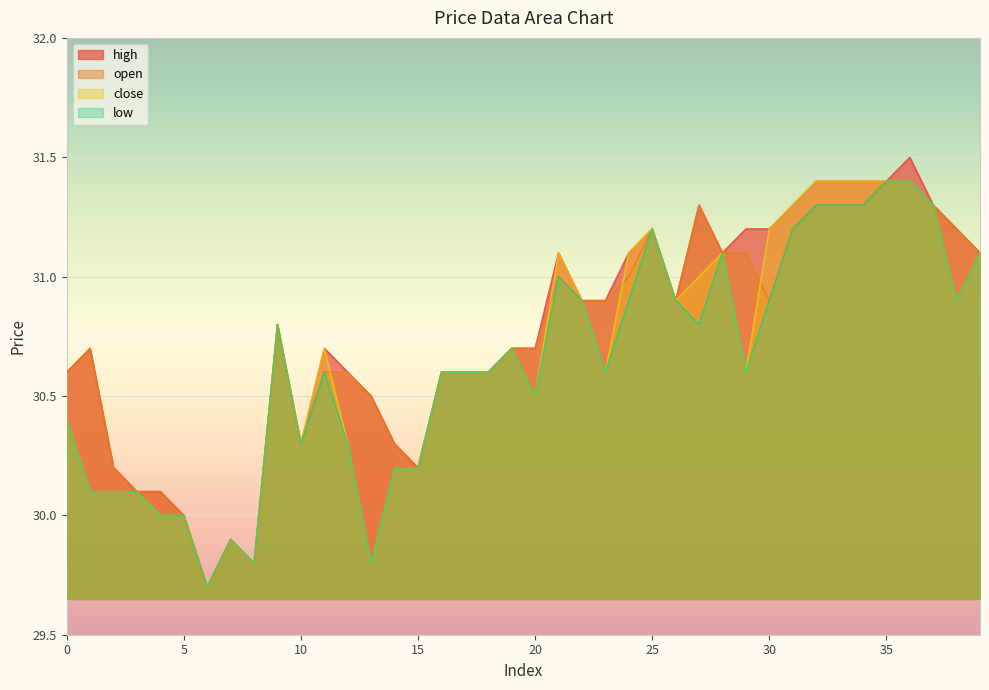

List the labels in order of close value, smallest first.

6, 8, 13, 7, 4, 5, 1, 2, 3, 14, 15, 10, 12, 0, 20, 16, 17, 18, 23, 29, 11, 19, 9, 22, 26, 38, 27, 21, 24, 28, 39, 25, 30, 31, 37, 32, 33, 34, 35, 36